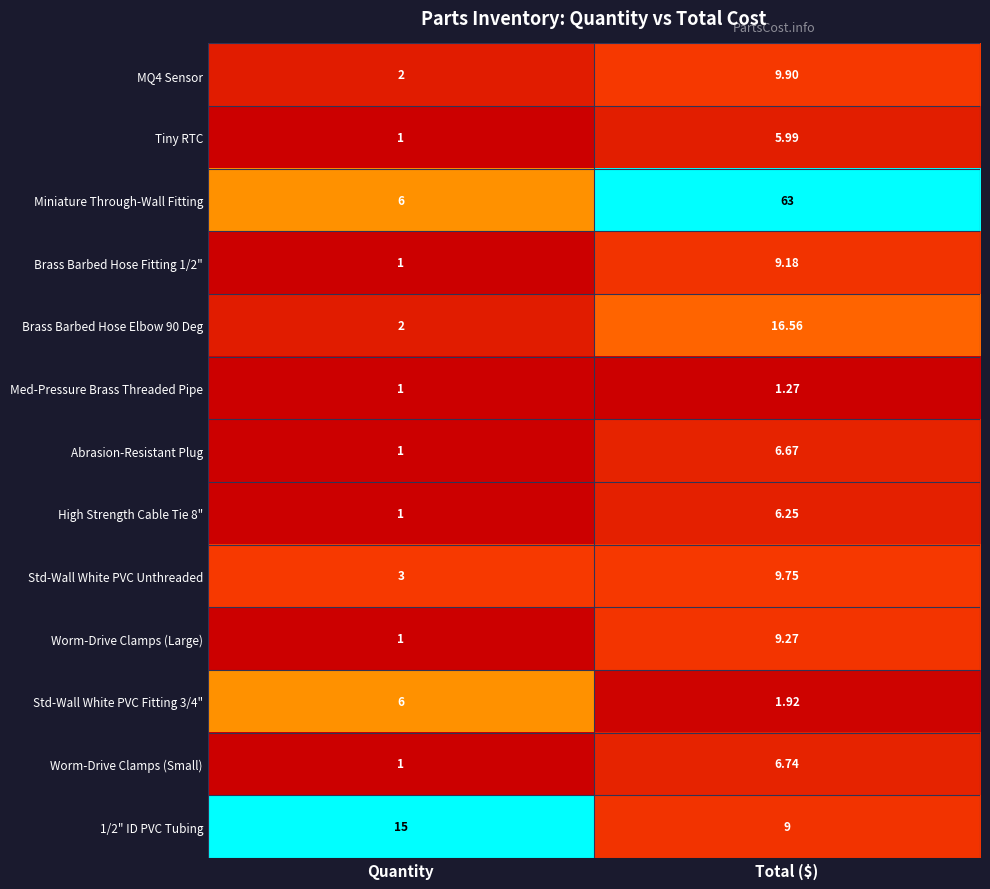

Where is Brass Barbed Hose Elbow 90 Deg nearest to the value 9?

Quantity